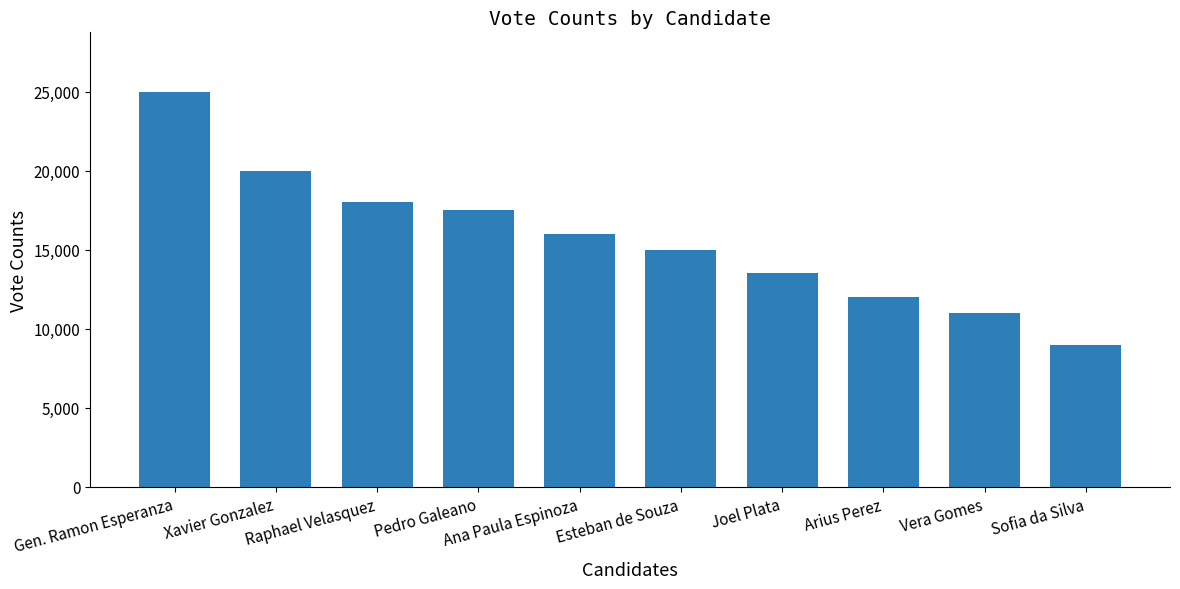

What is the difference between the second highest and second lowest values?

9000